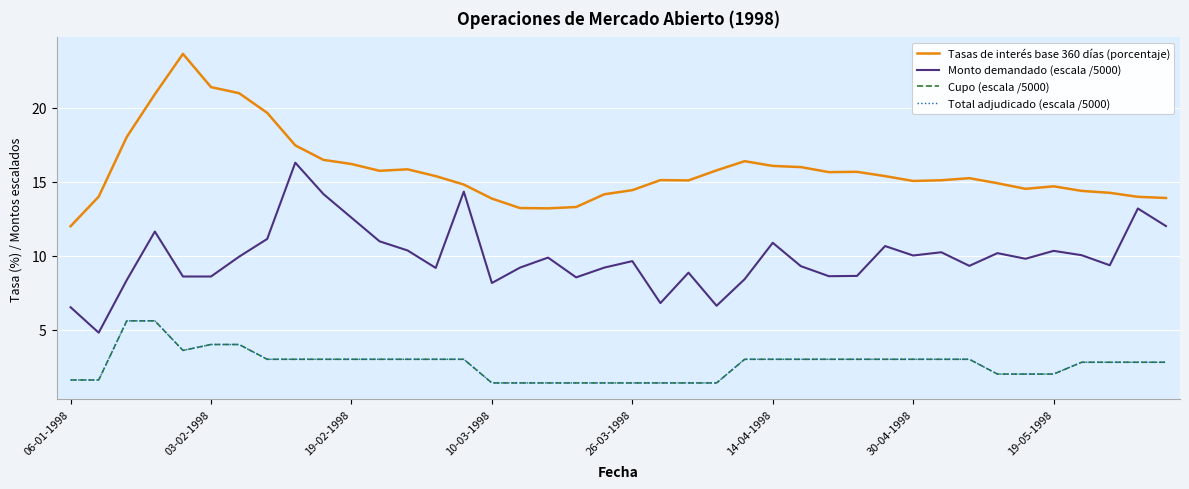

Does the chart display data point markers on the line(s)?

No